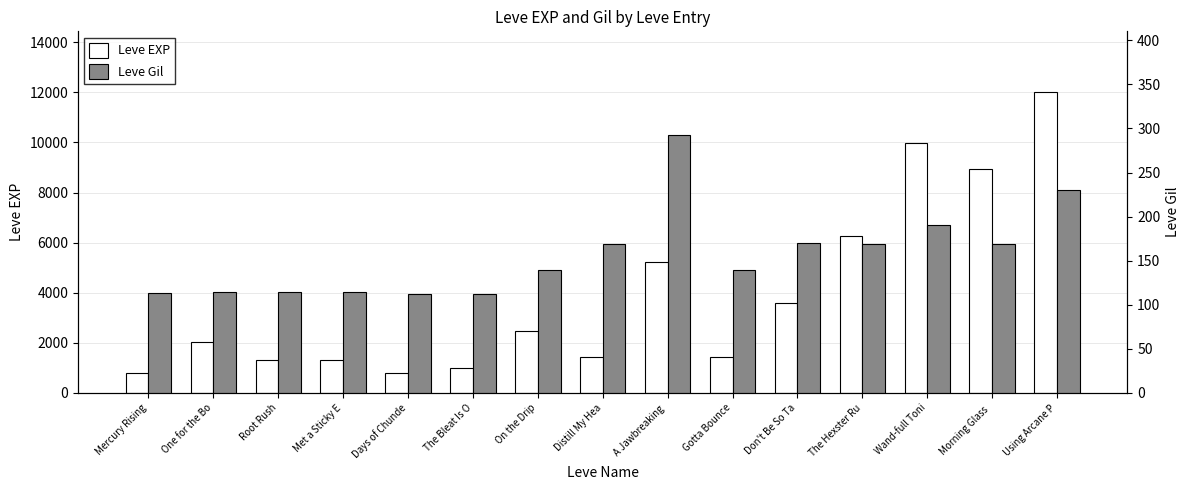

Rank the series by their maximum value, from lowest to highest.

Leve Gil, Leve EXP